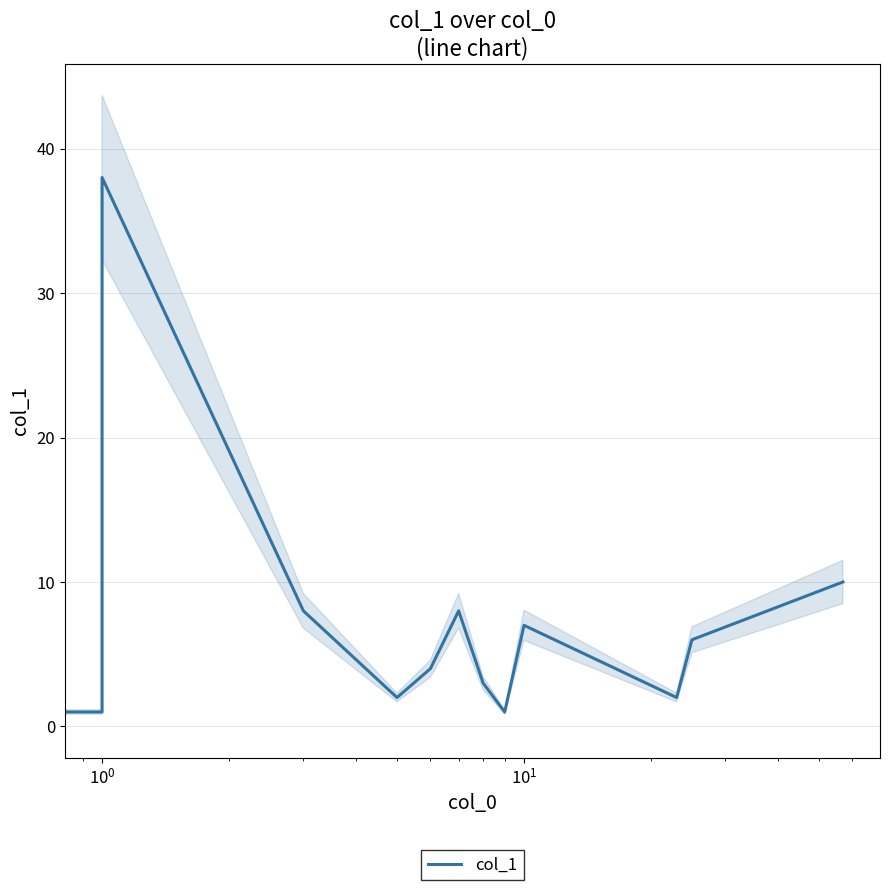

What is the maximum value shown in the chart?

38